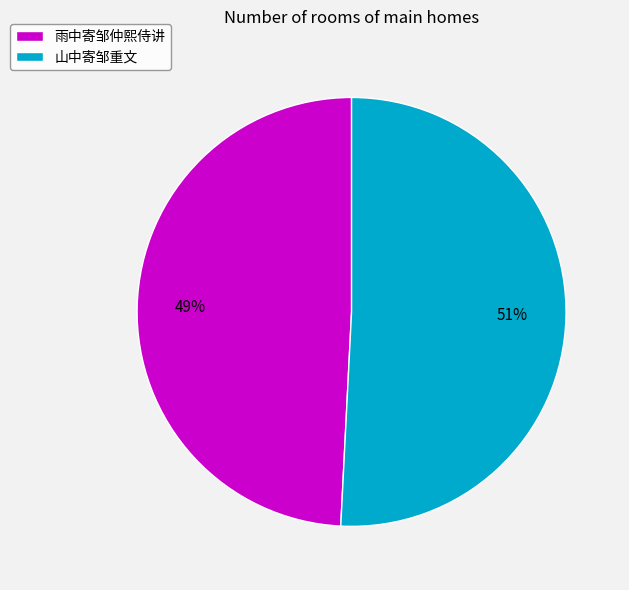

Is there a majority slice in this chart?

Yes